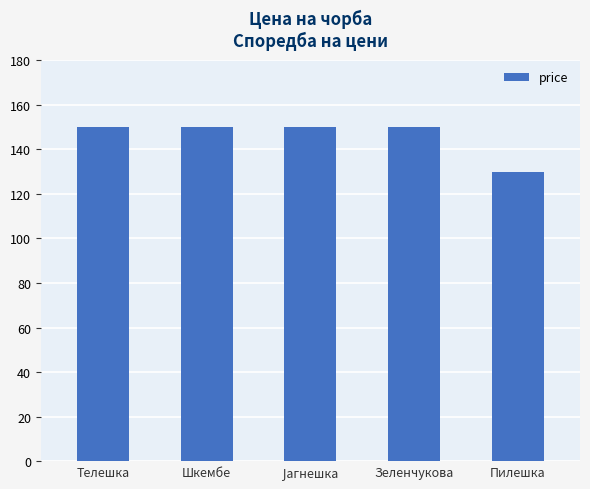

How many data points are less than 150?

1